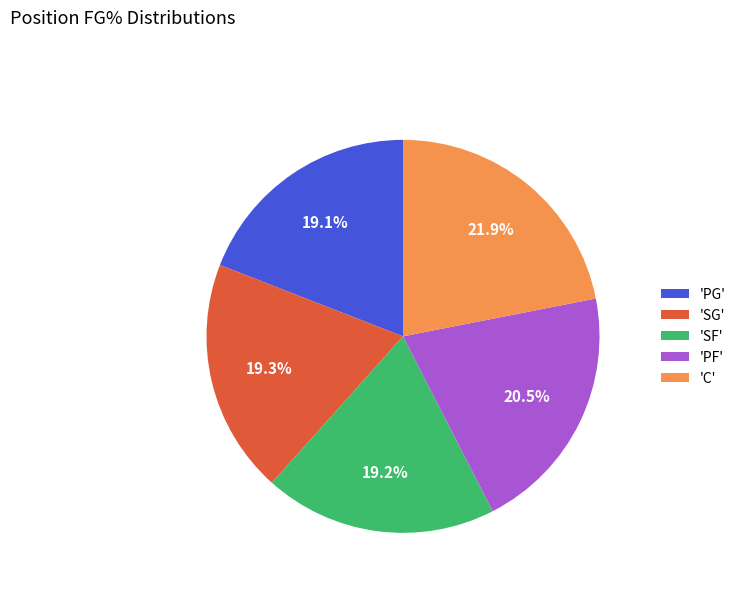

Does any single category account for the majority?

No